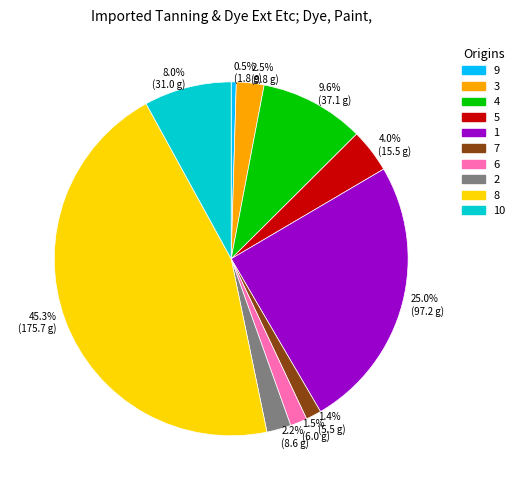

To the nearest percent, what percentage of the pie is 7?

1%